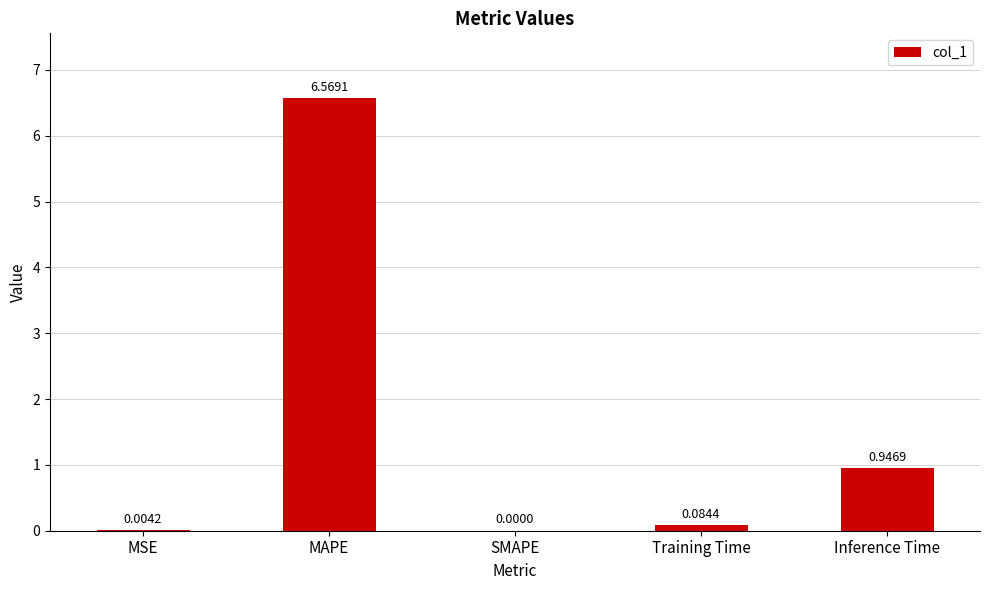

What is the sum of all values?

7.6